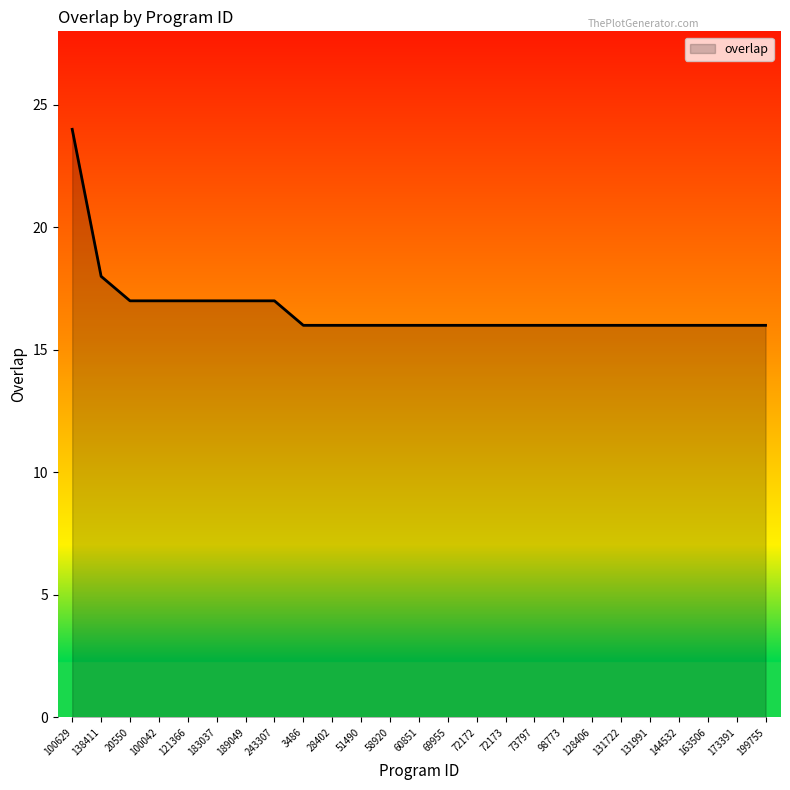

Where is the data nearest to the value 20?

138411